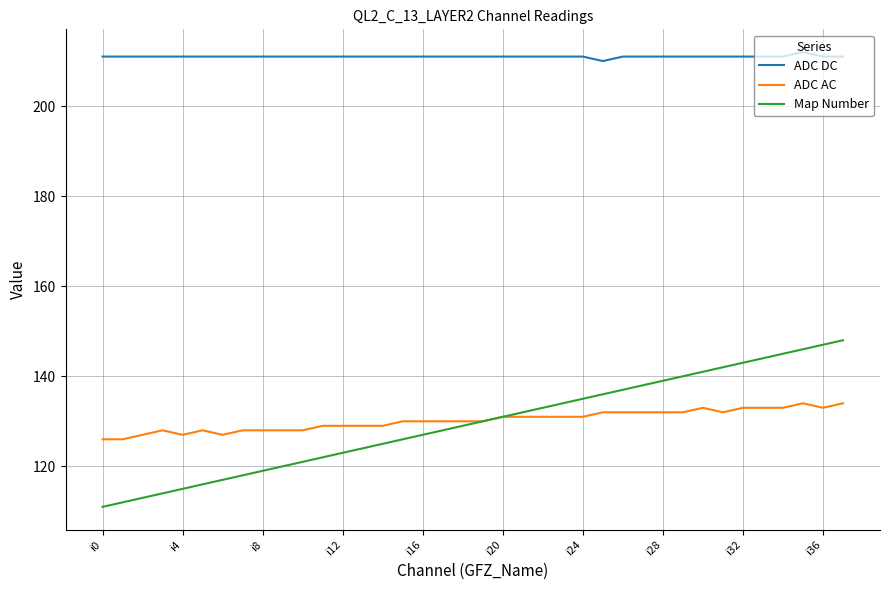

How many lines are shown in the chart?

3